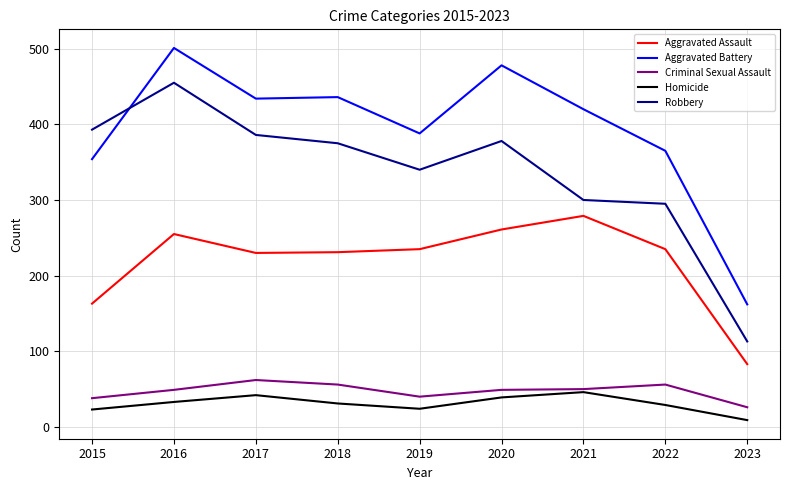

At which label does Robbery first exceed 375?

2015